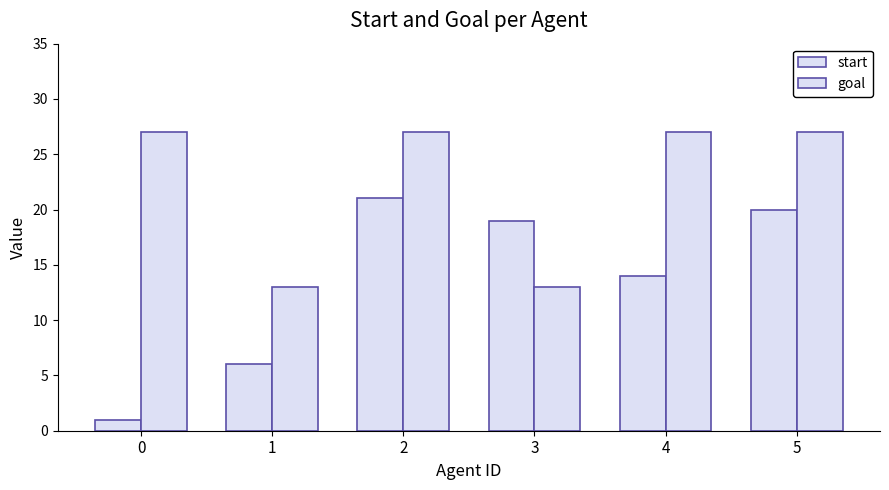

Reading right to left, extract all data points from this chart.

start: 20	14	19	21	6	1
goal: 27	27	13	27	13	27